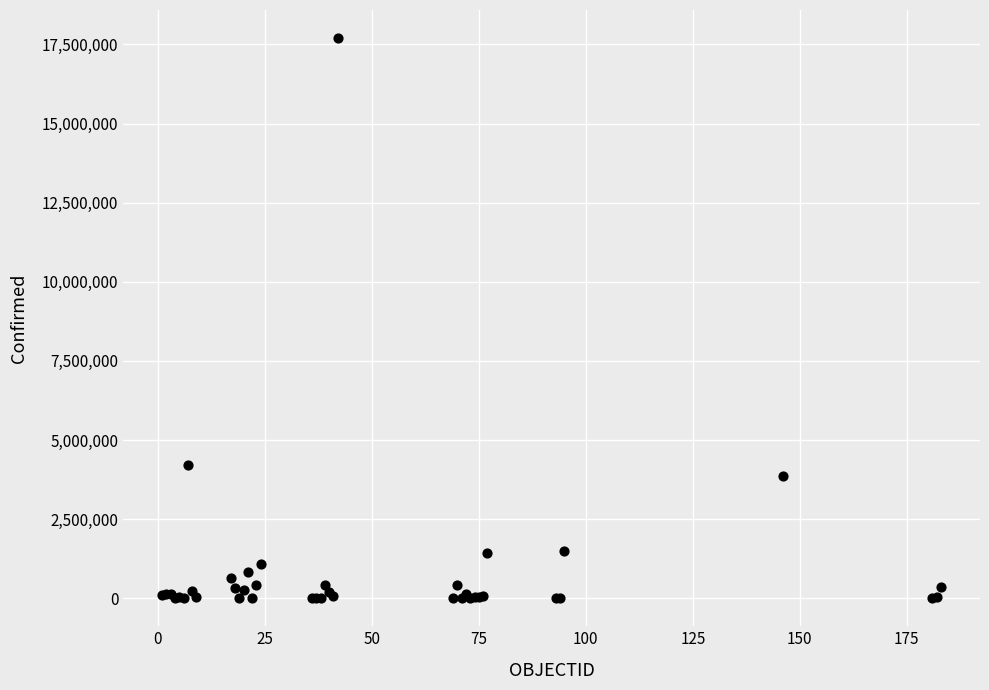

What Y value in the scatter plot is closest to 8851440?

4222400